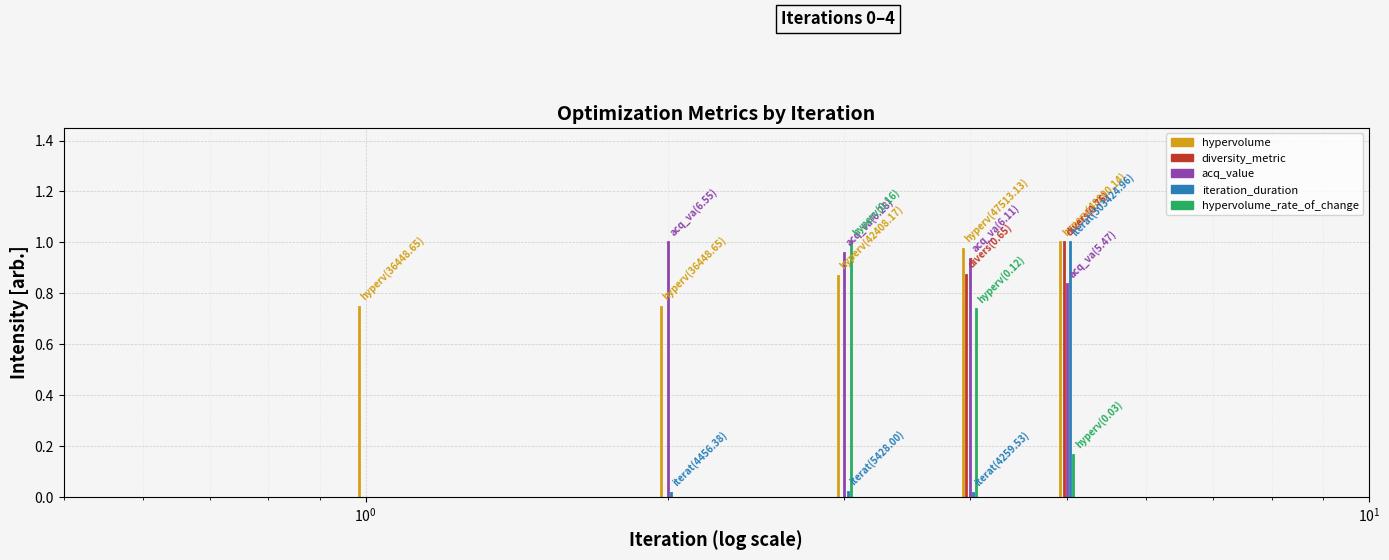

What are all the series names shown in the legend?

hypervolume, diversity_metric, acq_value, iteration_duration, hypervolume_rate_of_change